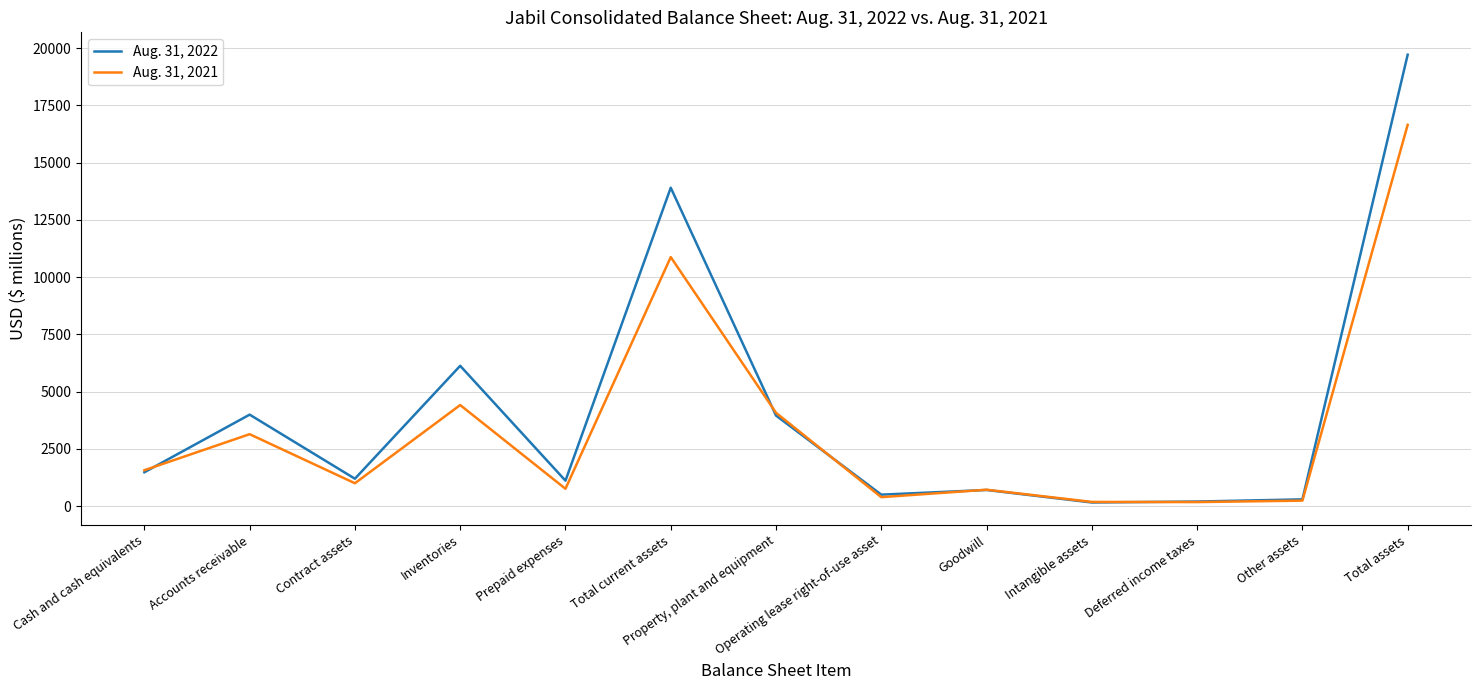

Which series has the largest total across all categories?

Aug. 31, 2022